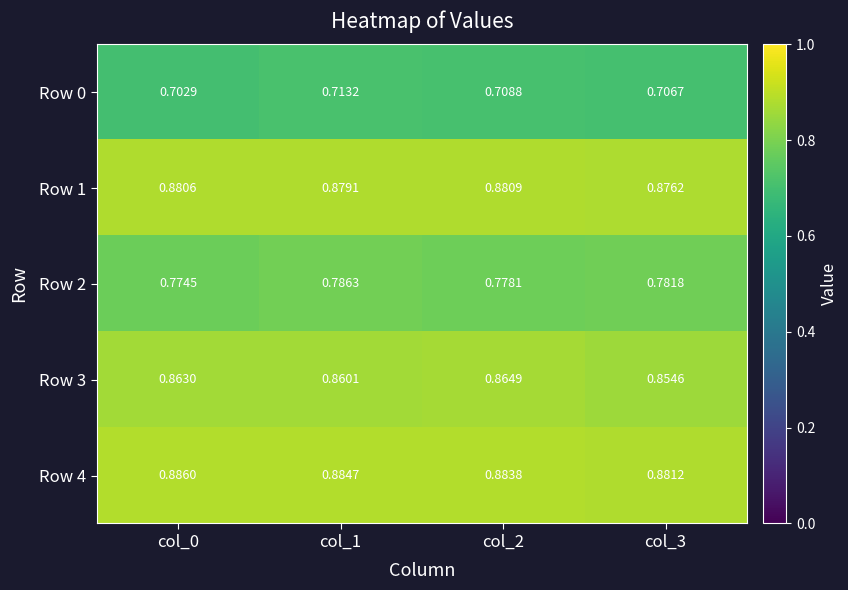

Is the value of Row 2 at col_2 greater than the value of Row 1 at col_3?

No